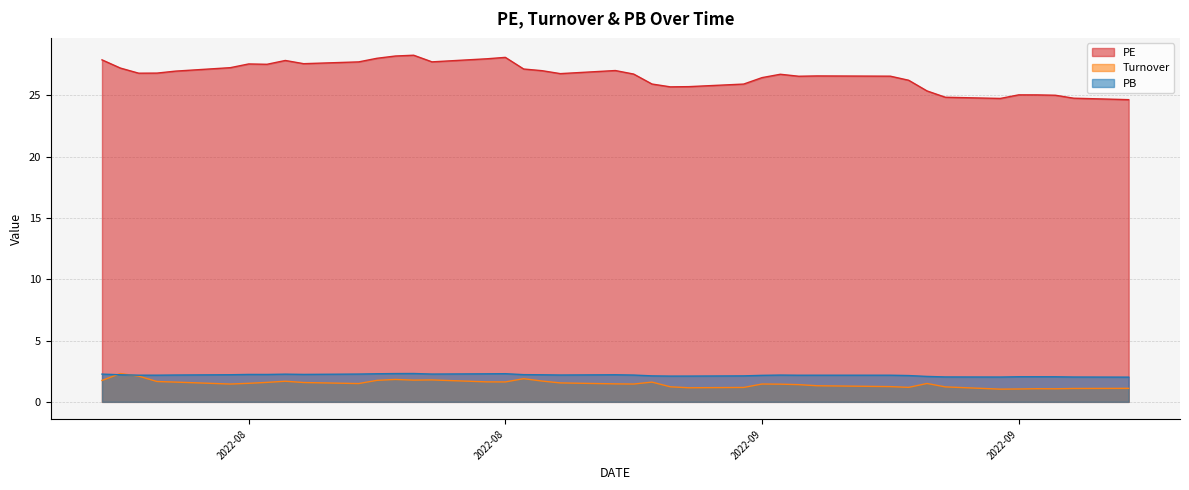

Does the chart display data point markers on the line(s)?

No